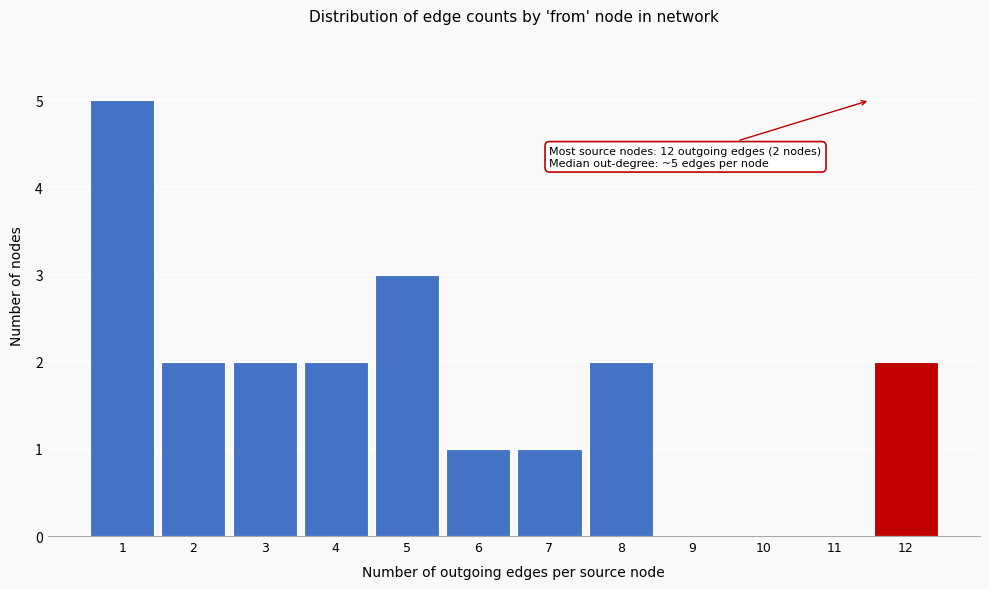

Reading left to right, what are all the values shown in this chart?

1=5	2=2	3=2	4=2	5=3	6=1	7=1	8=2	9=0	10=0	11=0	12=2